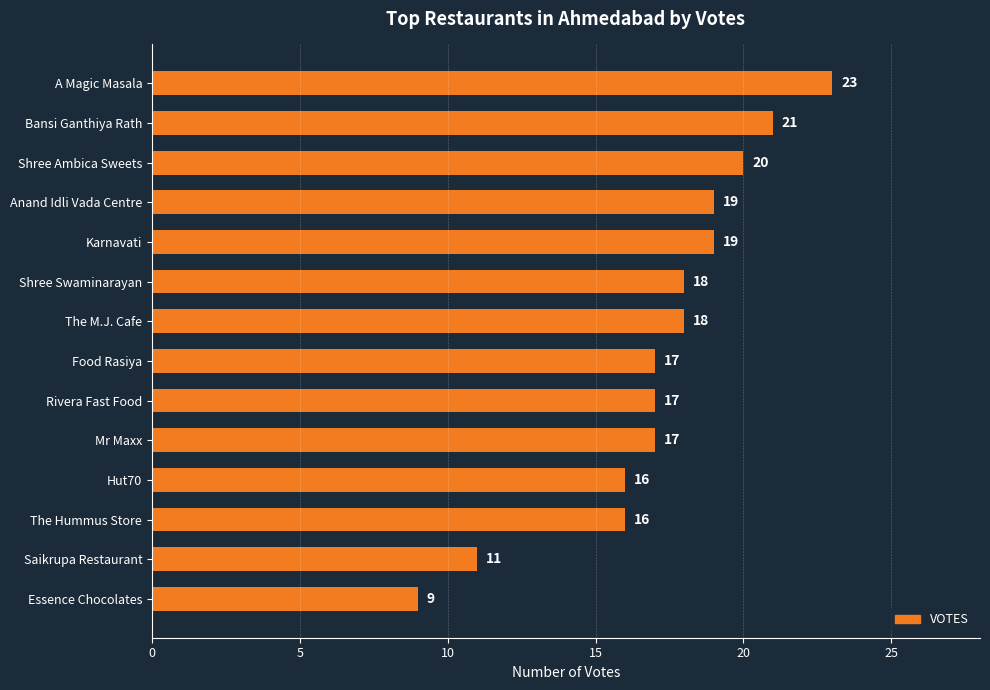

Between Essence Chocolates and Mr Maxx, which is larger?

Mr Maxx